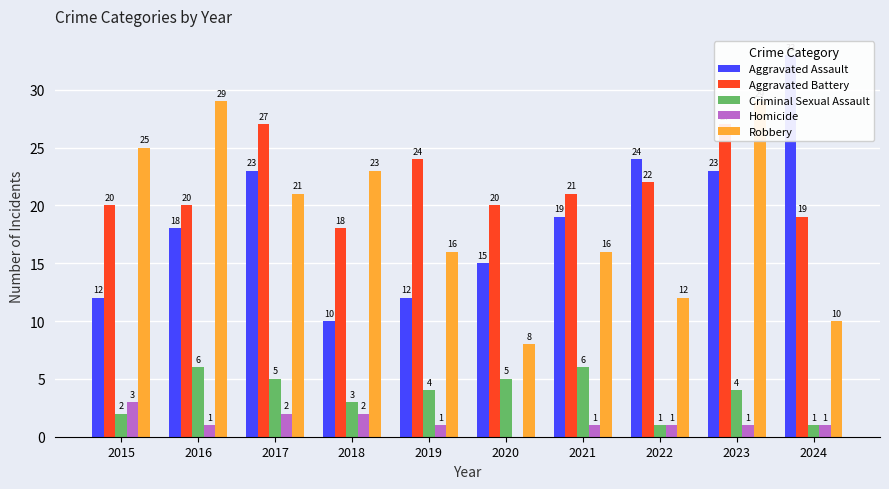

Which series has the largest total across all categories?

Aggravated Battery